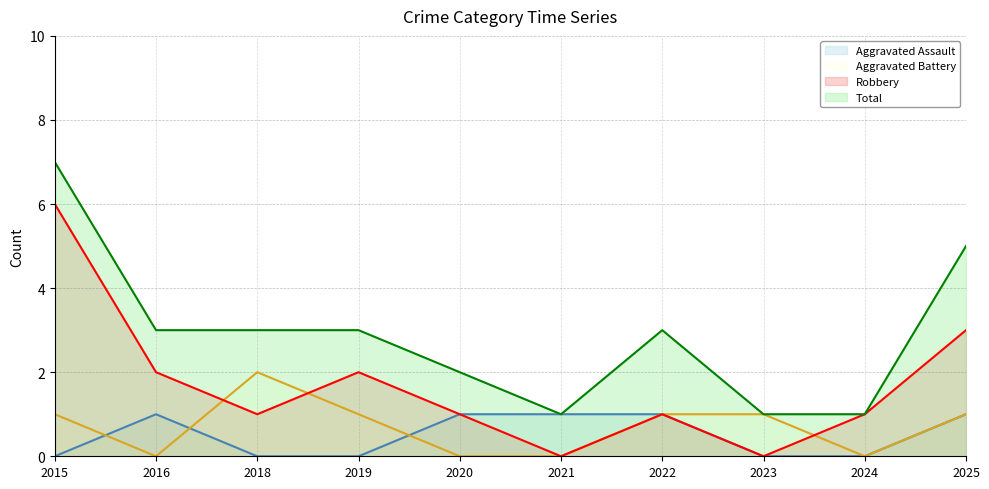

What is the lowest value of the Total series?

1